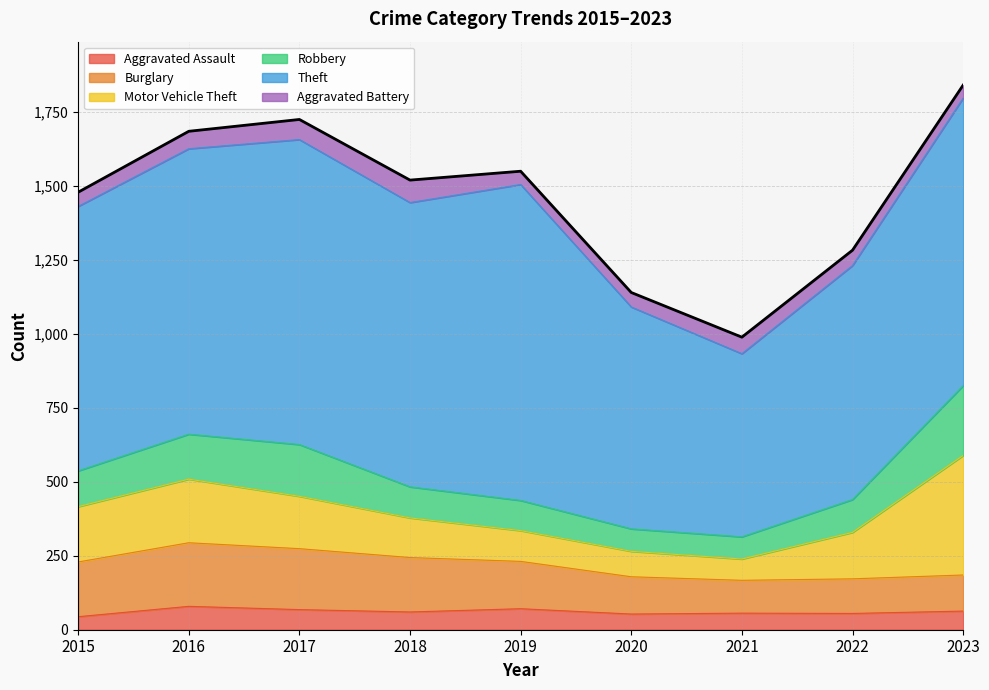

Reading left to right, what are all the values shown in this chart?

Aggravated Assault: 44	79	68	60	71	53	56	55	63
Burglary: 185	215	206	184	160	126	111	117	122
Motor Vehicle Theft: 187	215	177	134	104	86	72	157	404
Robbery: 121	152	175	105	102	76	75	111	236
Theft: 894	965	1031	961	1068	750	619	791	972
Aggravated Battery: 48	59	68	76	45	49	56	52	44